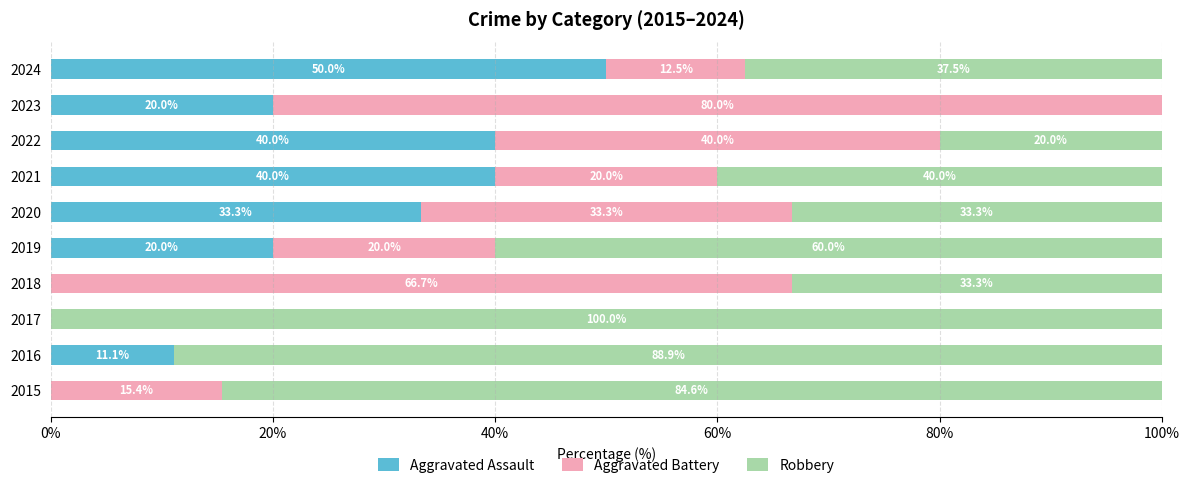

The Aggravated Assault series shows 40.0 at 2021. True or false?

True